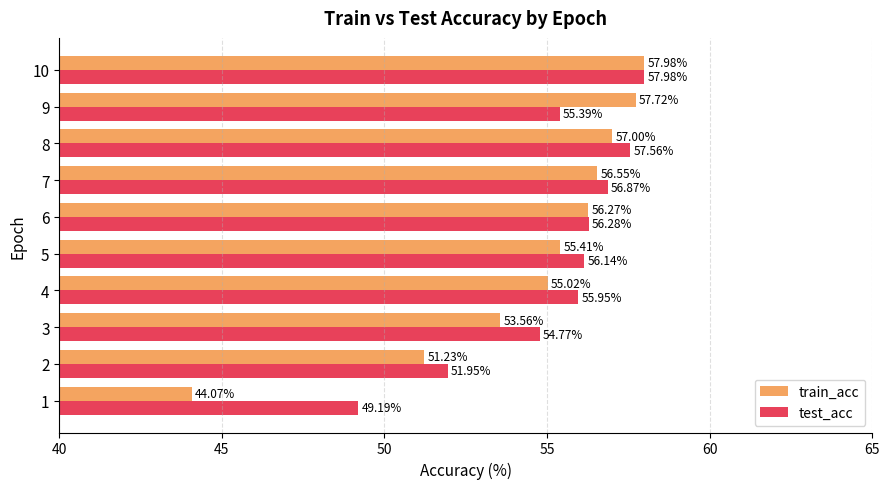

How many values in the test_acc series exceed 56?

5